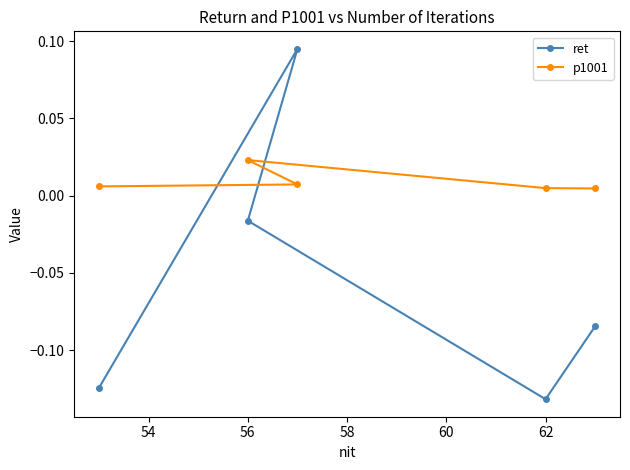

Which category has the highest value in the p1001 series?

56